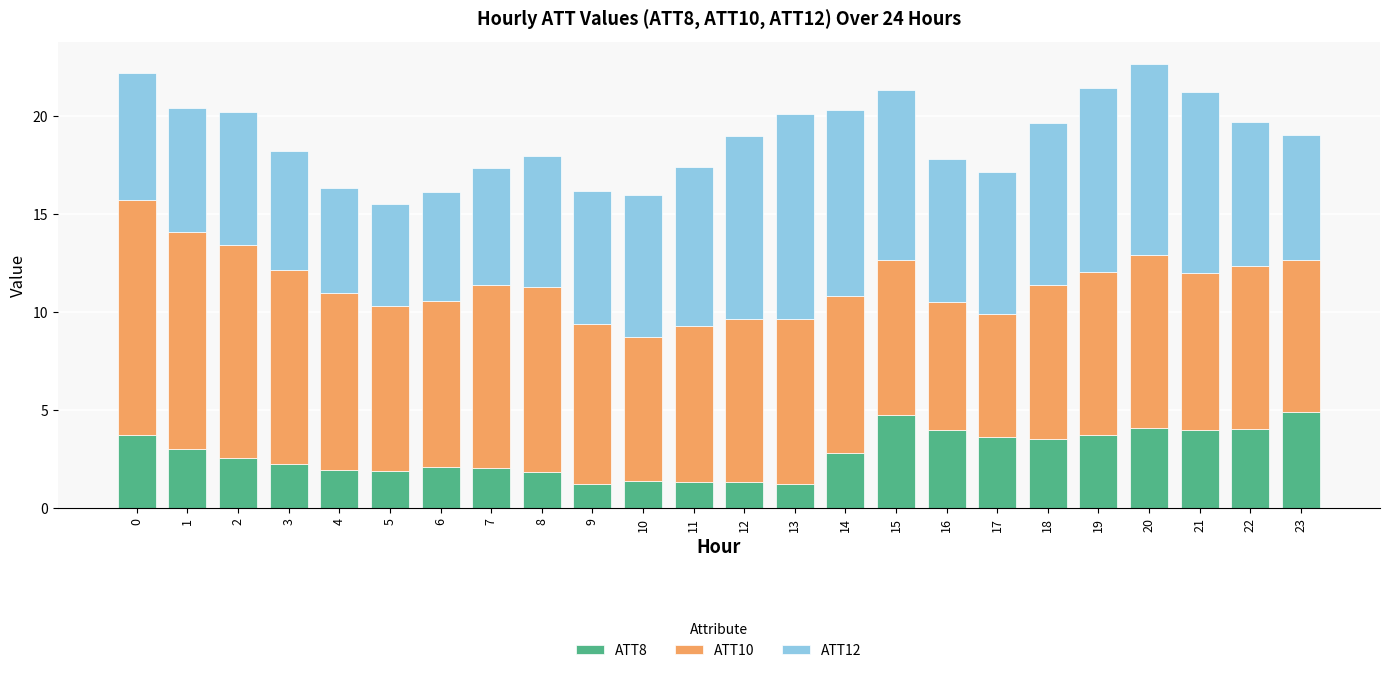

Is it true that ATT8 equals 2.1 at 11?

False